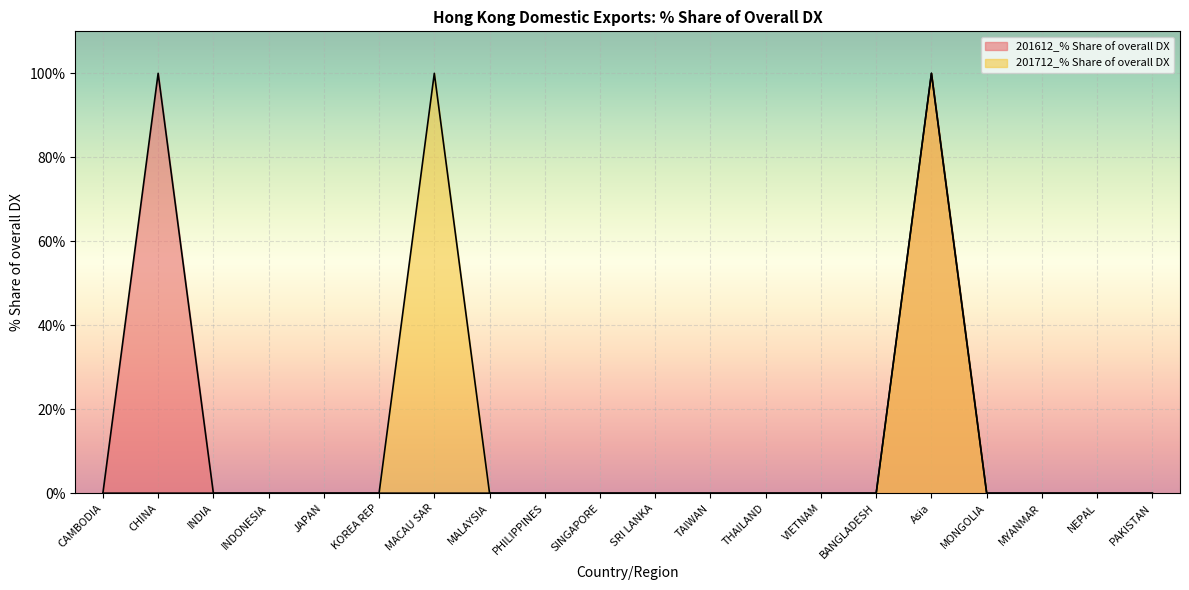

The 201612_% Share of overall DX series shows 0 at SRI LANKA. True or false?

True